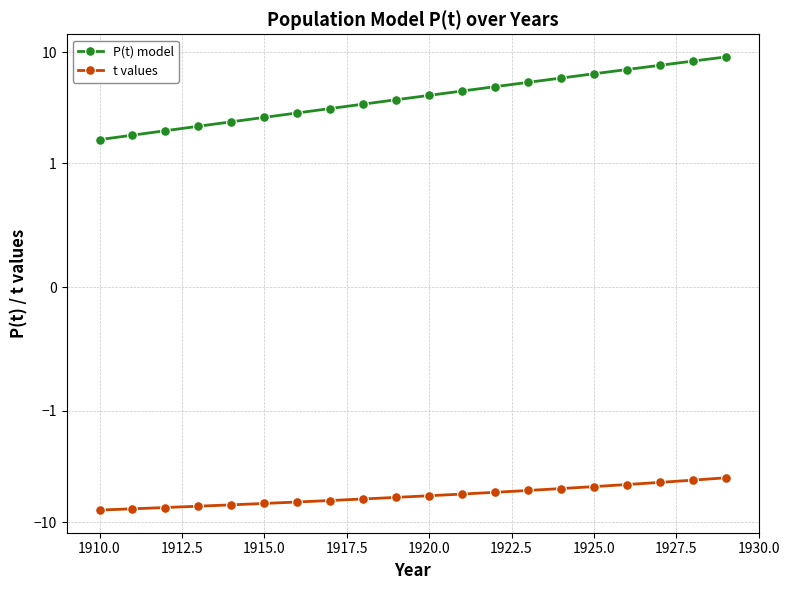

Reading right to left, list all the values displayed in this chart.

P(t) model: 9.1	8.3	7.6	7.0	6.4	5.9	5.4	4.9	4.5	4.1	3.7	3.4	3.1	2.8	2.6	2.4	2.2	2.0	1.8	1.6
t values: -4.0	-4.2	-4.4	-4.6	-4.8	-5.0	-5.2	-5.4	-5.6	-5.8	-6.0	-6.2	-6.4	-6.6	-6.8	-7.0	-7.2	-7.4	-7.6	-7.8